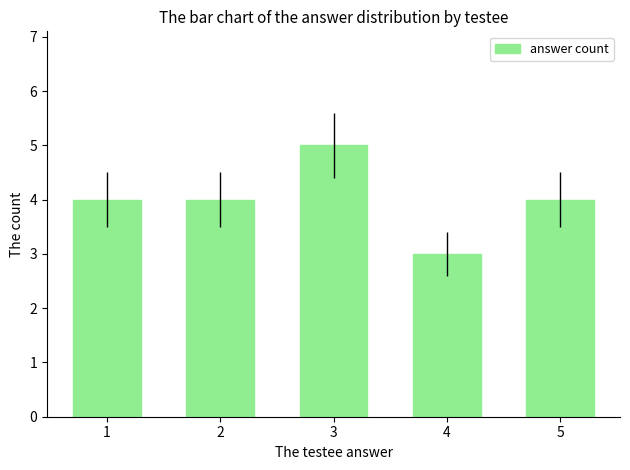

Which category has the highest value across all series?

3